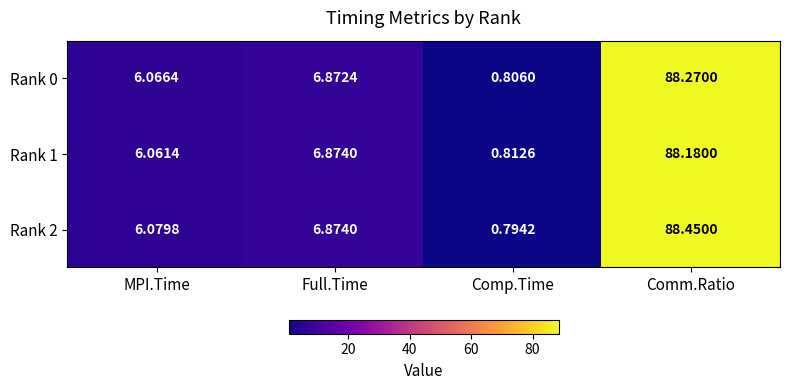

At which category does the chart reach its peak across all series?

Comm.Ratio